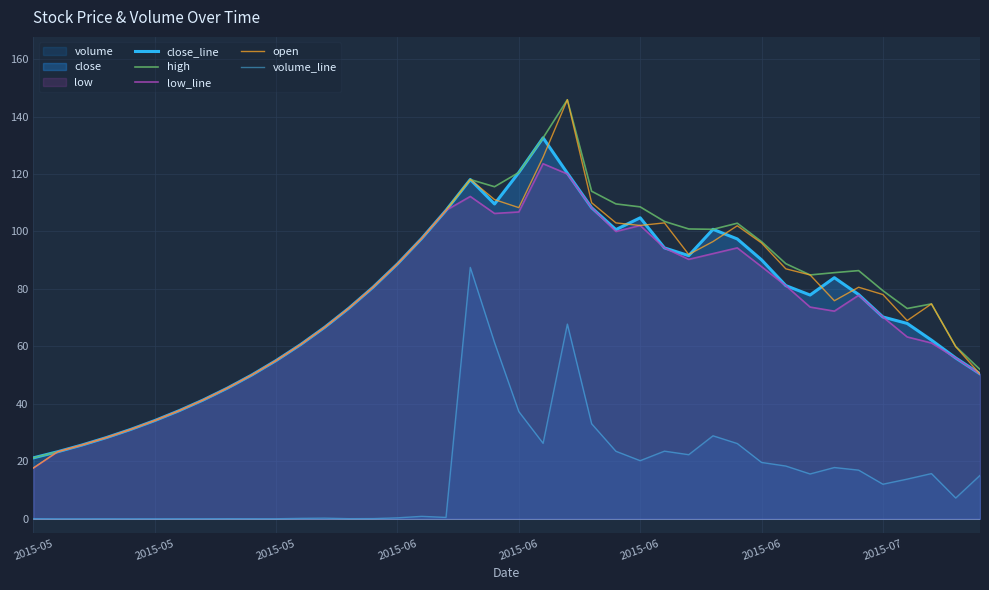

Does the chart display data point markers on the line(s)?

No